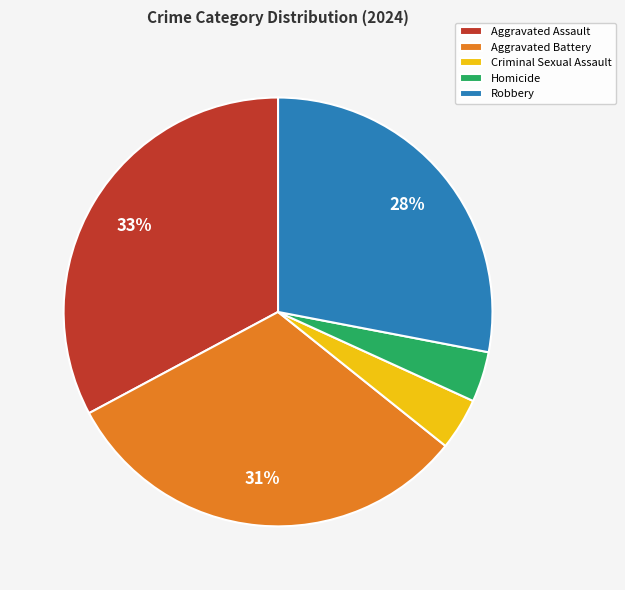

Which has a higher value, Aggravated Battery or Robbery?

Aggravated Battery